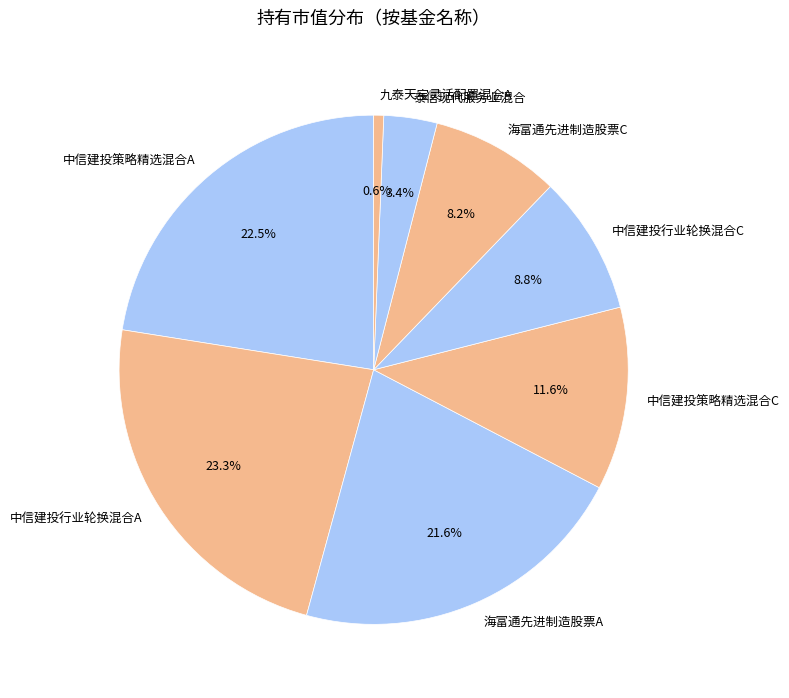

To the nearest percent, what percentage of the pie is 中信建投策略精选混合C?

12%